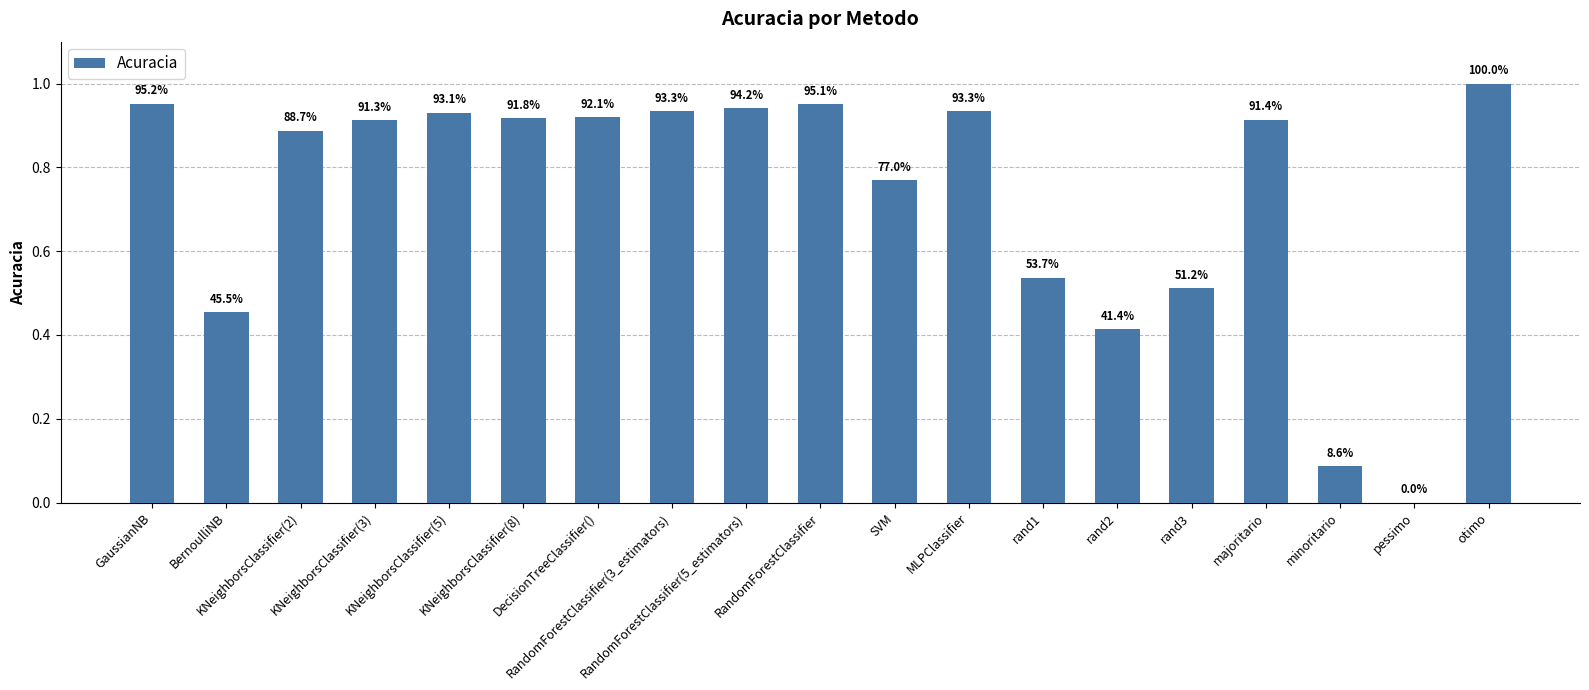

What is the label of the 11th bar from the right?

RandomForestClassifier(5_estimators)